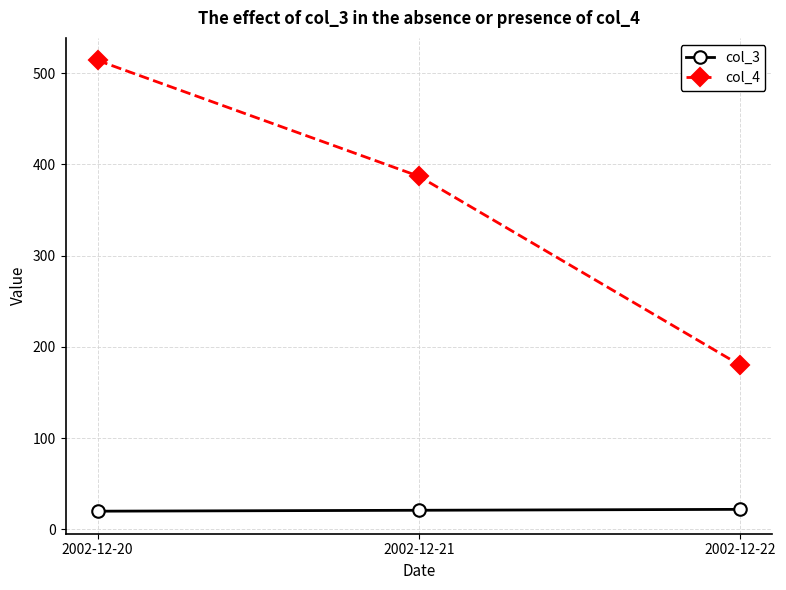

Is this an area chart (filled region under the line)?

No